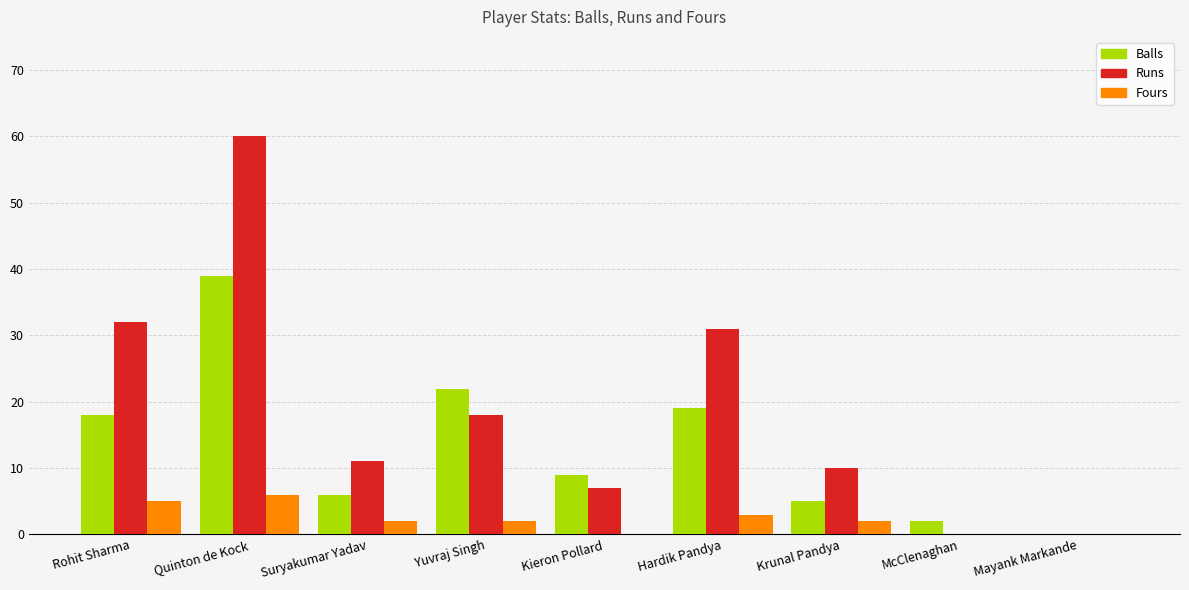

What is the difference between the Runs values at Quinton de Kock and Mayank Markande?

60